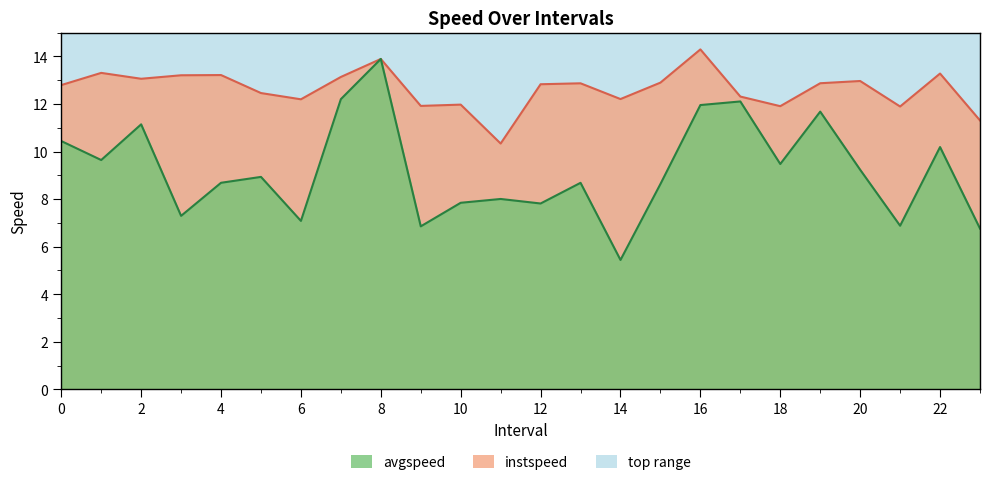

Reading left to right, what are all the values shown in this chart?

instspeed line: 12.8	13.3	13.1	13.2	13.2	12.5	12.2	13.1	13.9	11.9	12.0	10.3	12.8	12.9	12.2	12.9	14.3	12.3	11.9	12.9	13.0	11.9	13.3	11.3
avgspeed line: 10.4	9.6	11.1	7.3	8.7	8.9	7.1	12.2	13.9	6.9	7.8	8.0	7.8	8.7	5.4	8.6	12.0	12.1	9.5	11.7	9.2	6.9	10.2	6.8